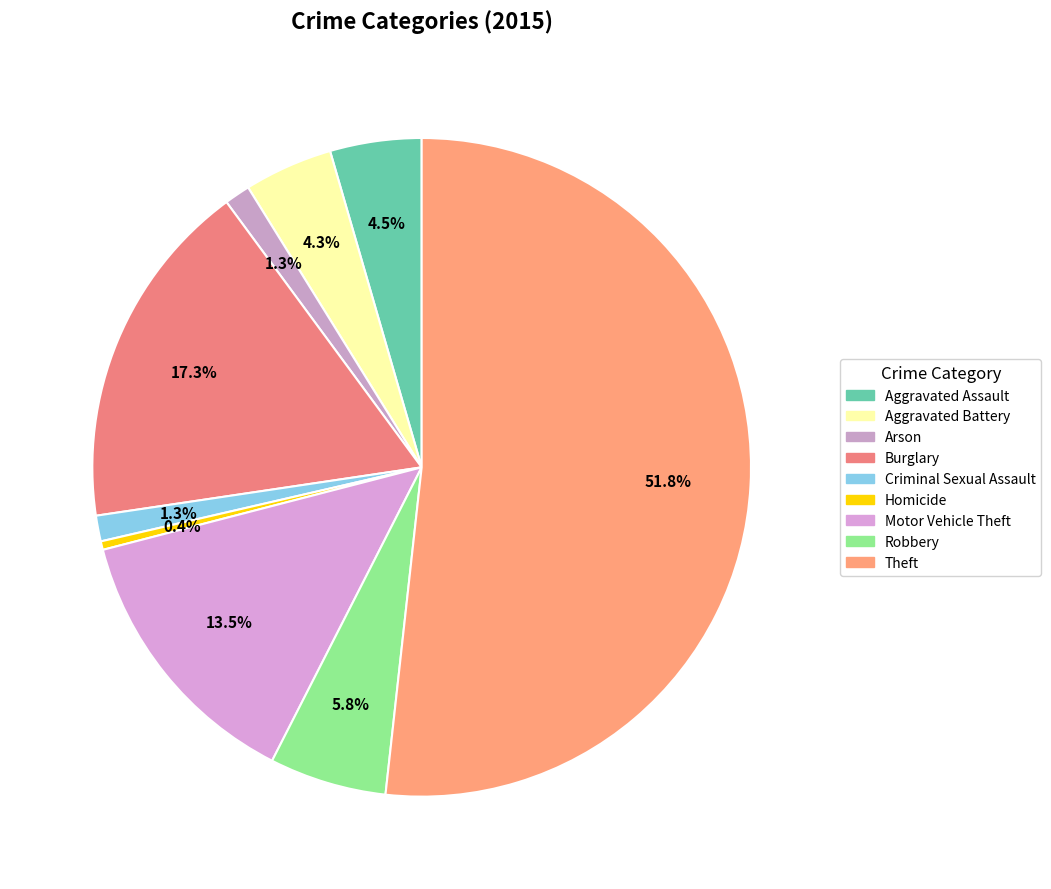

To the nearest percent, what is the difference between the Robbery and Burglary slice percentages?

12%